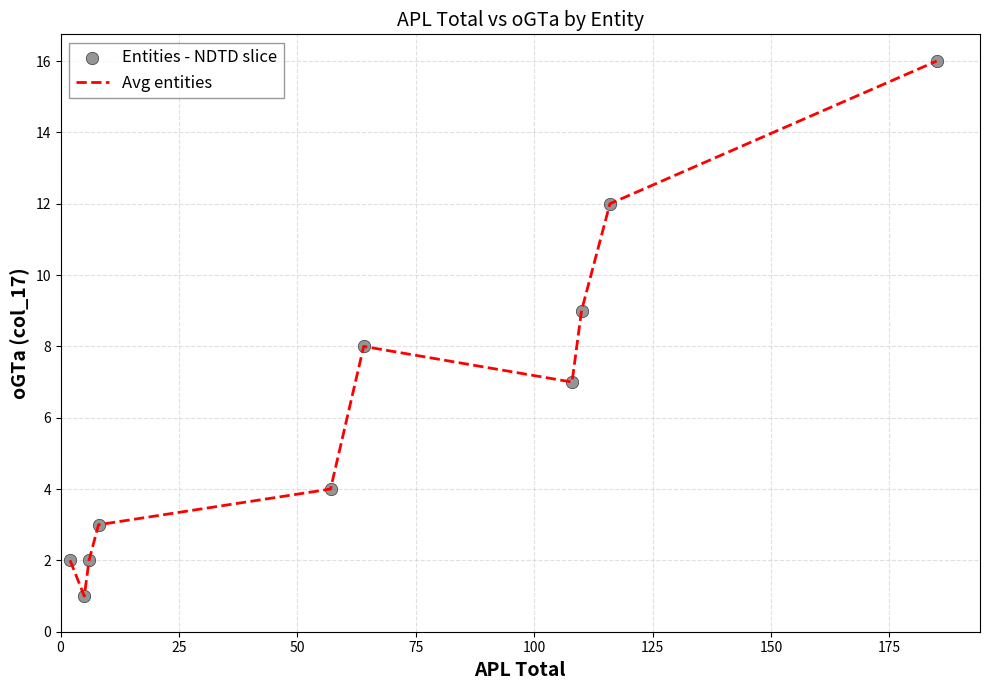

What is the greatest value displayed?

16